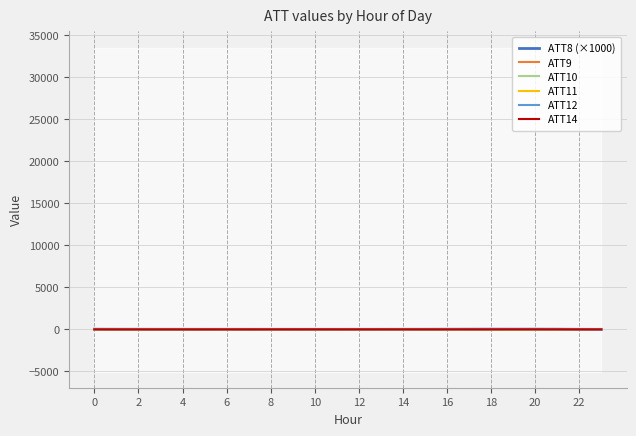

Which series ends up on top after the final intersection of ATT10 and ATT14?

ATT10